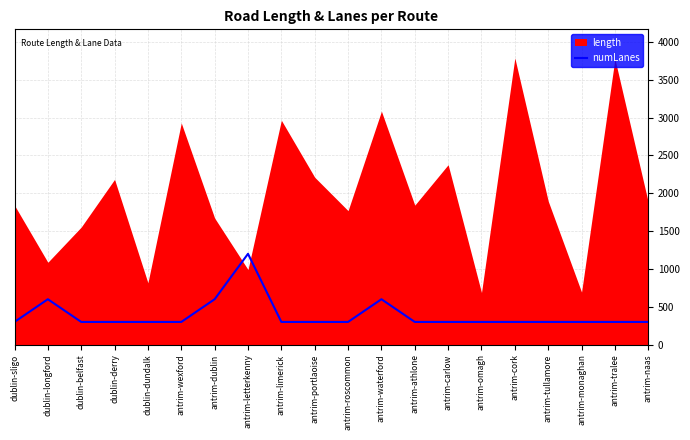

The value of numLanes at antrim-portlaoise is 300. True or false?

True